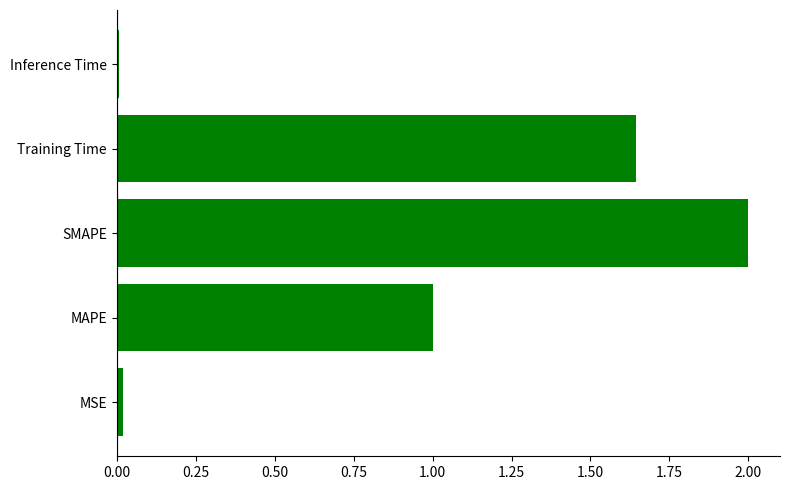

Read the value at MAPE.

1.0